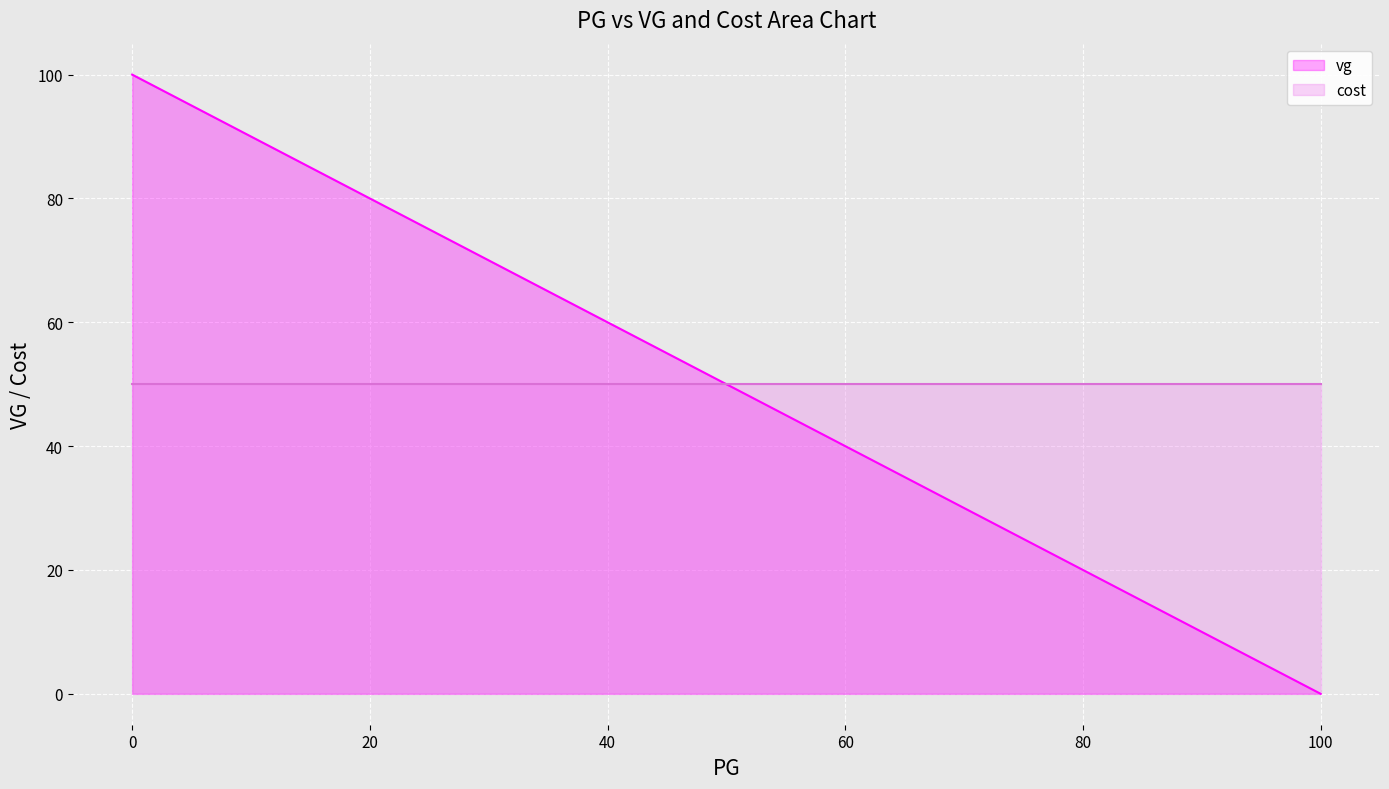

What is the spread (max minus min) of values at 70?

20